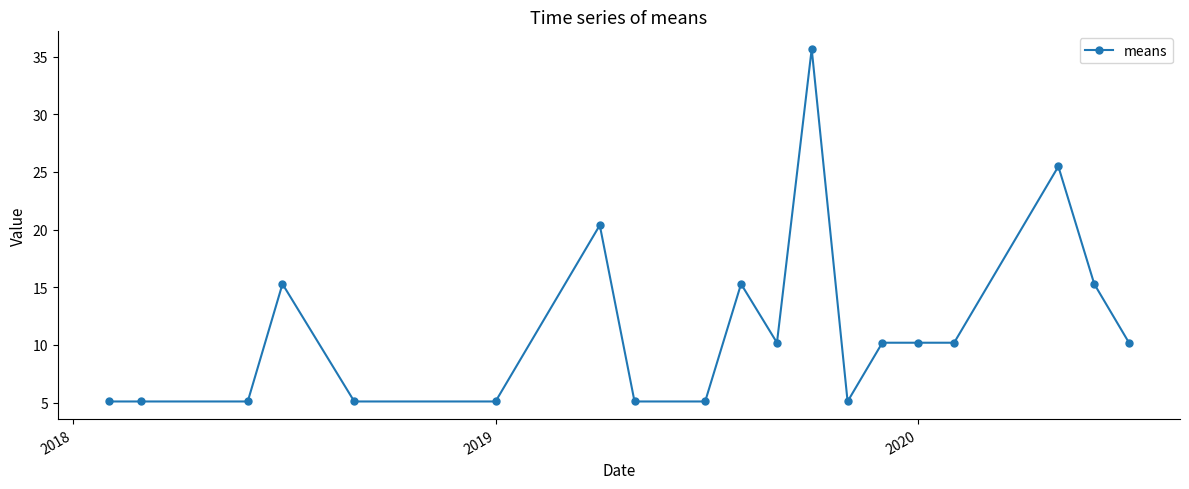

What is the value of the 13th point from the left?

5.1